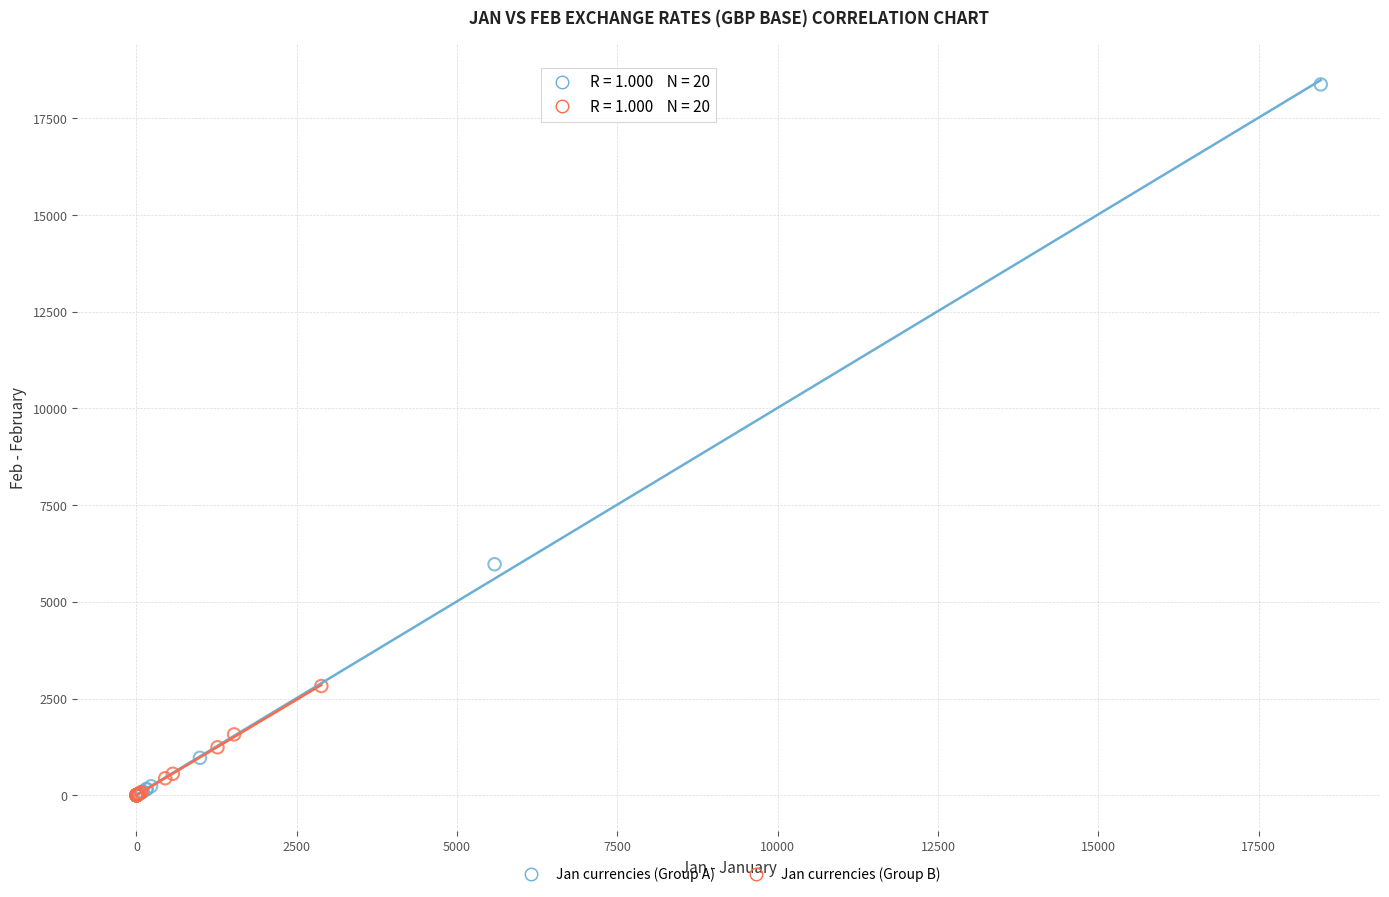

Which series has the widest spread of Y values?

Jan currencies (Group A)